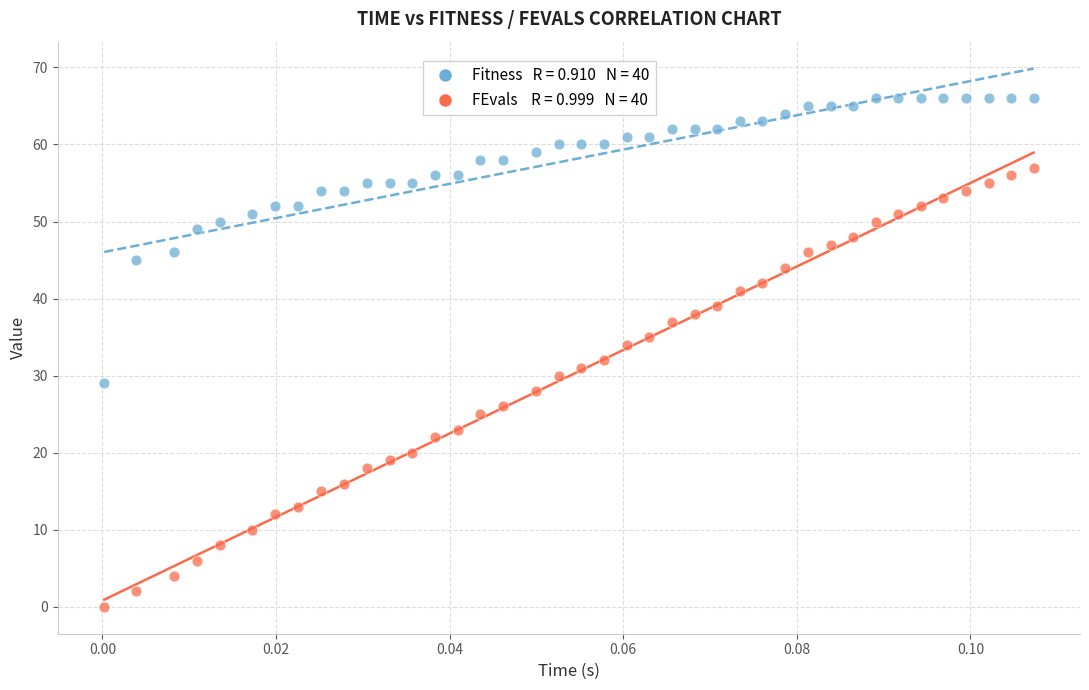

Across all data points, what is the range of Y values (max minus min)?

66